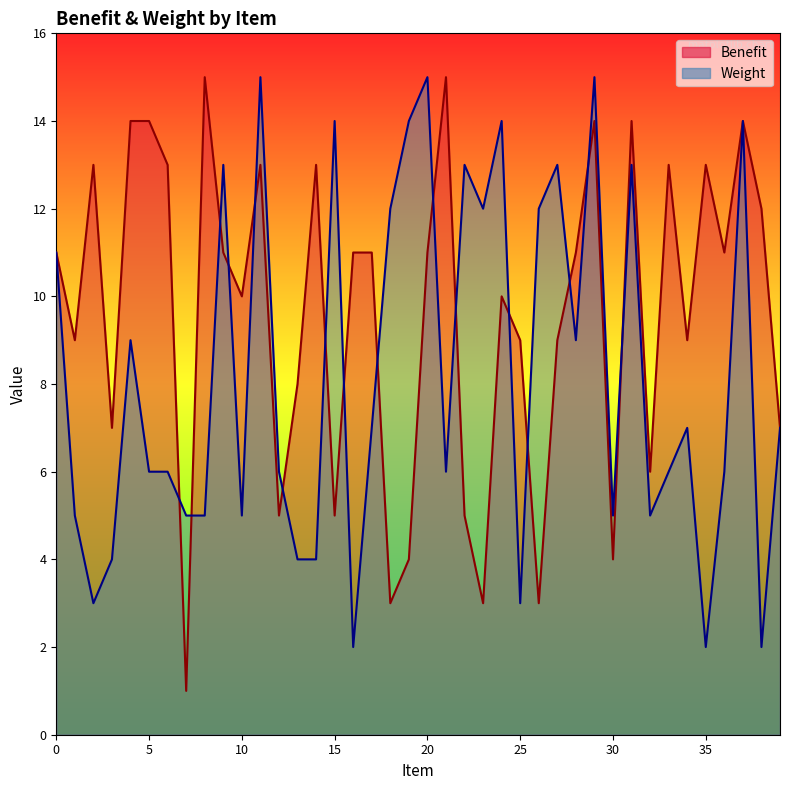

What is the average value of the Benefit series?

10